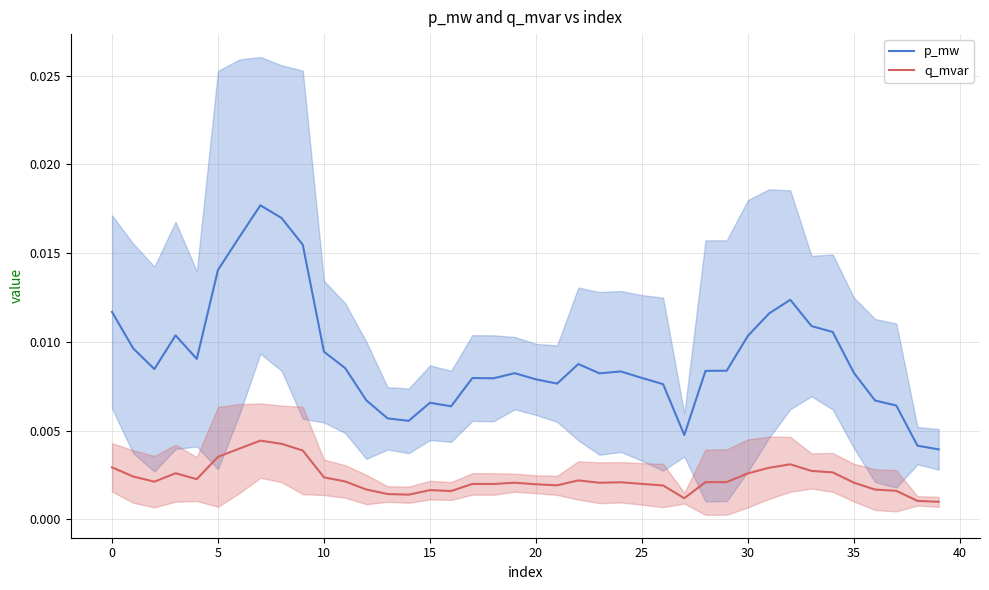

What is the label of the 25th point from the left?

24